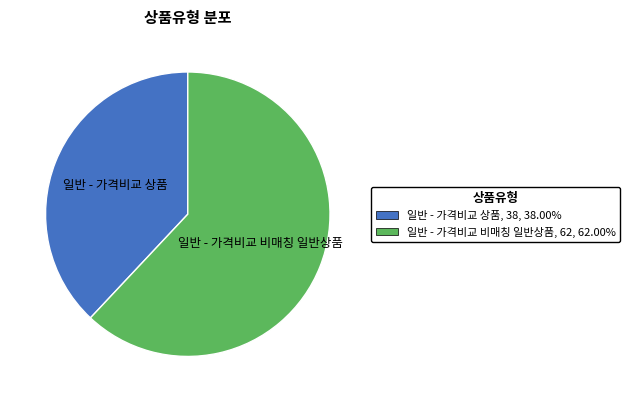

Which category has the smallest portion of the pie?

일반 - 가격비교 상품